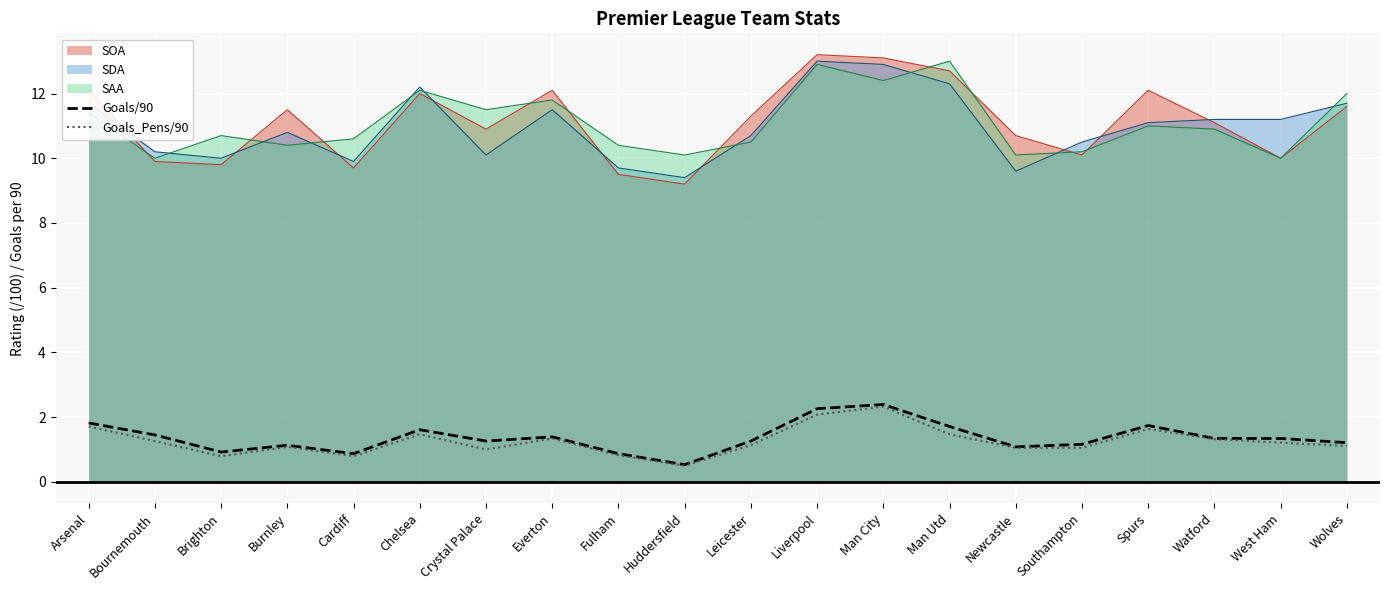

What is the total value across all series at Arsenal?

38.7